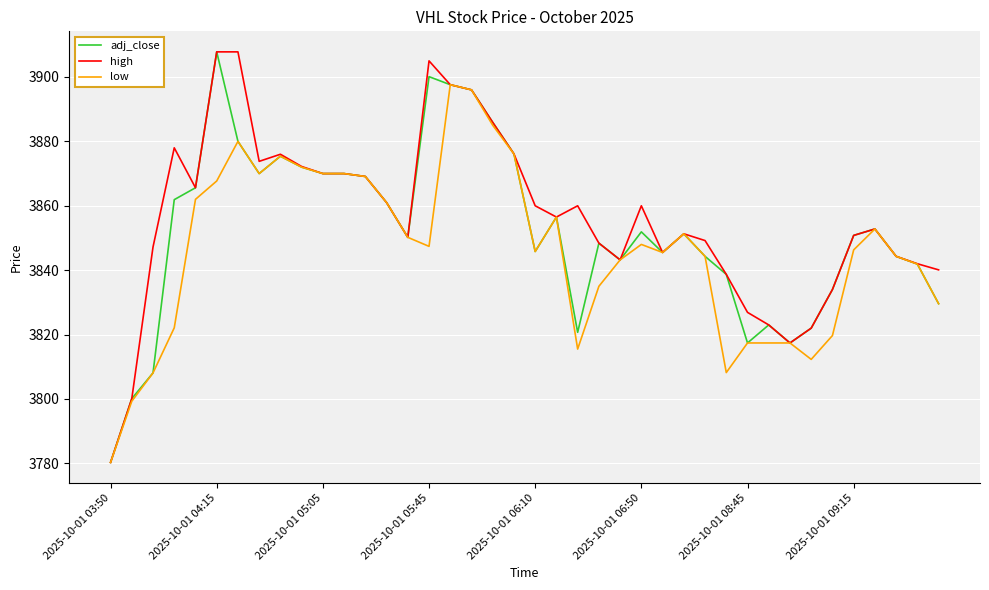

What is the maximum value for adj_close?

3907.8